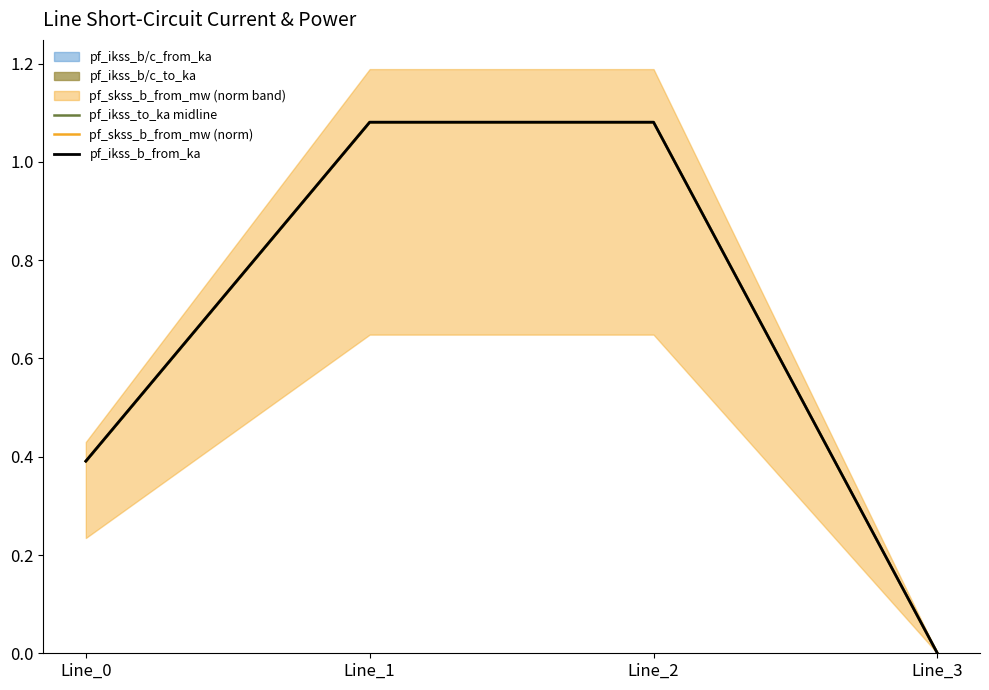

What is the value of the pf_skss_b_from_mw (norm) point at the 2nd from the left?

1.1